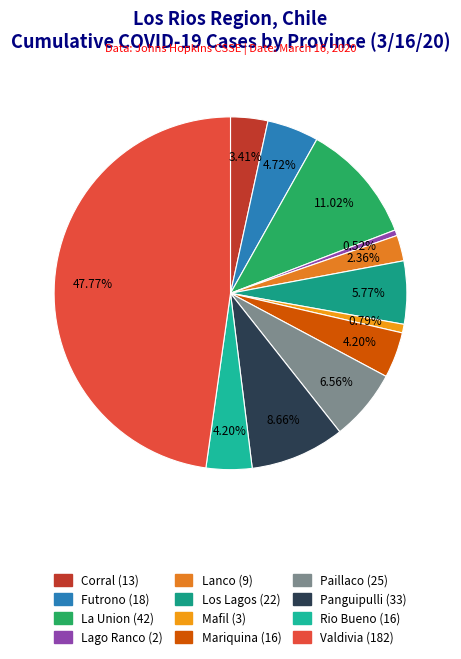

What is the ratio of the value at Panguipulli to the value at Rio Bueno?

2.1